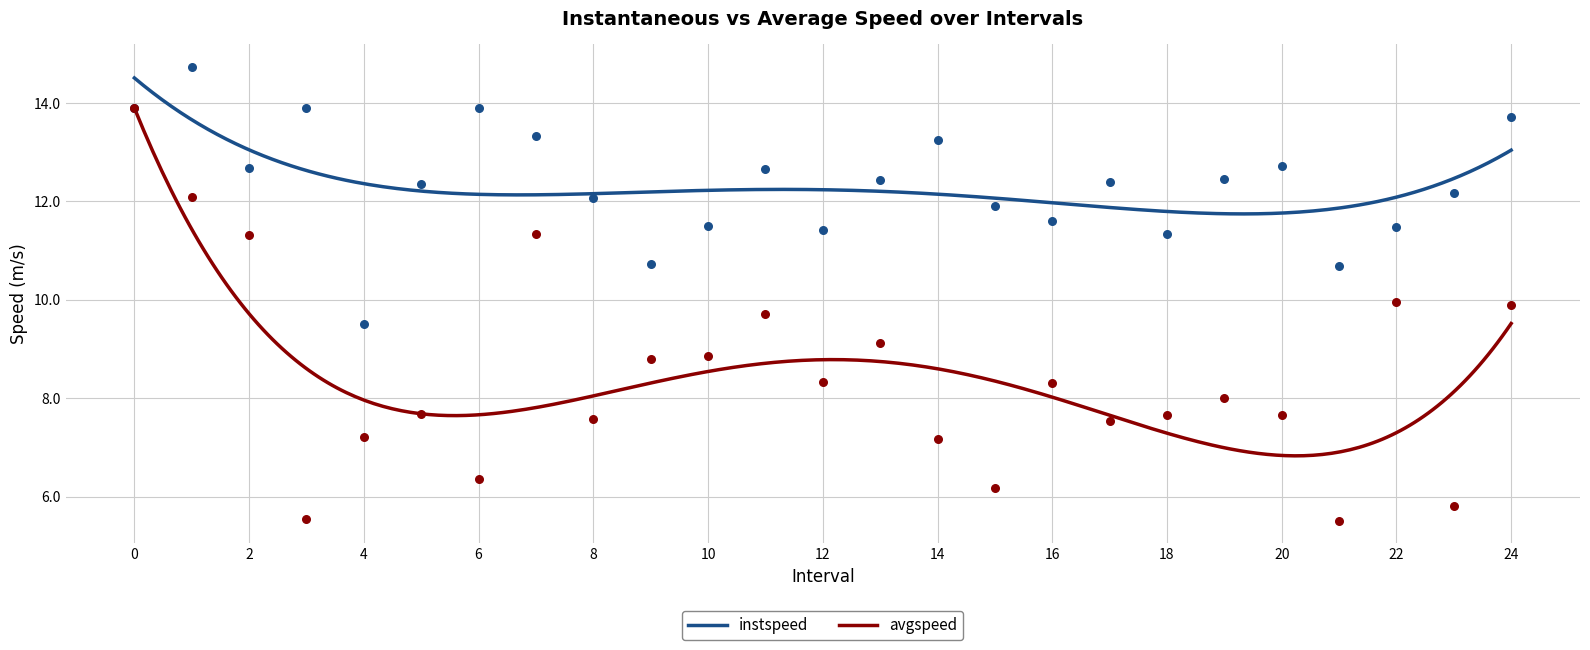

What is the total value across all series at 0?

27.8